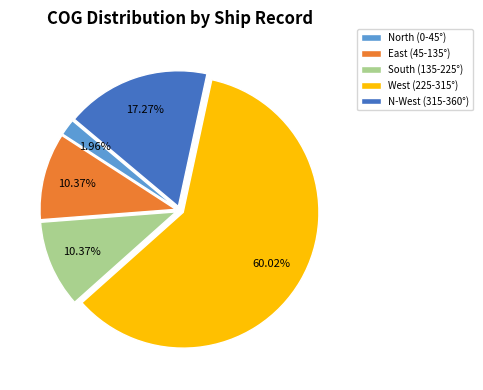

Combined, do N-West (315-360°) and North (0-45°) account for over 50%?

No